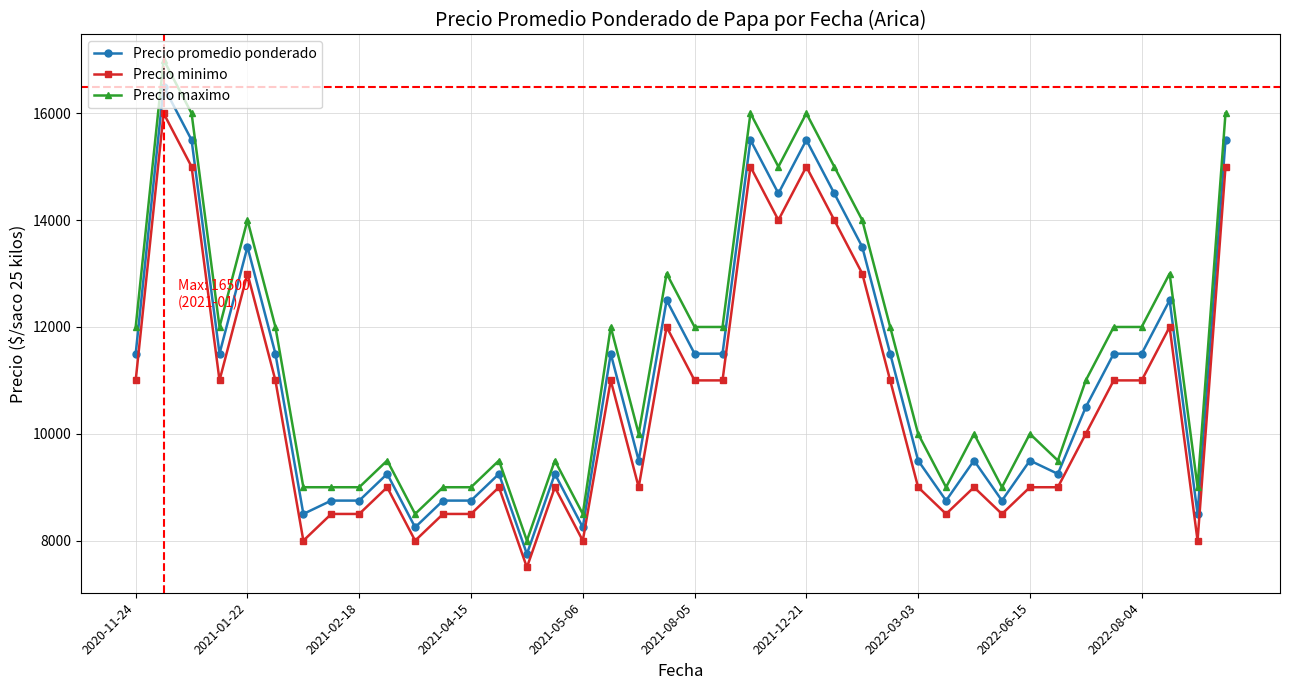

What is the value of the Precio minimo point at the 25th from the left?

15000